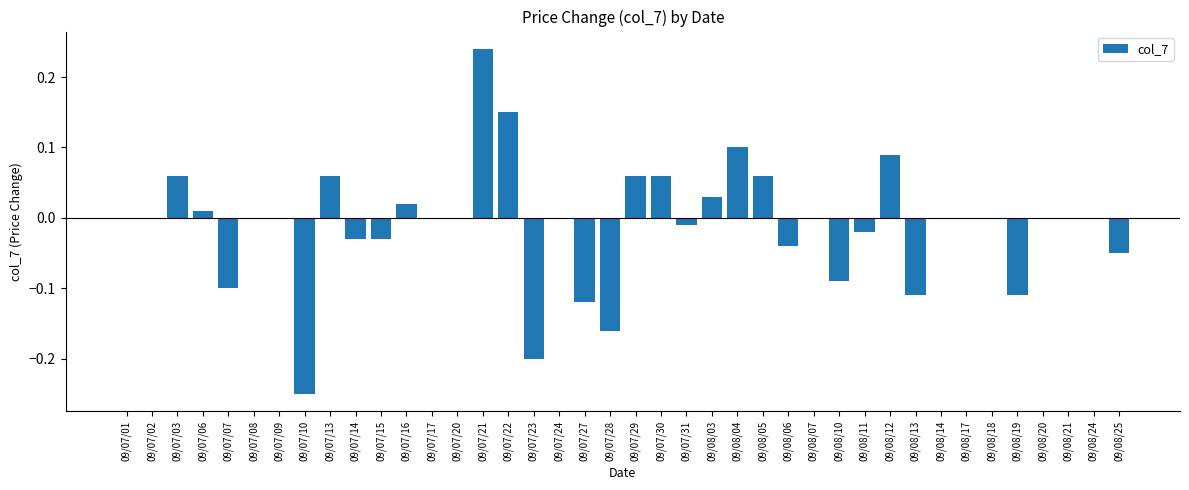

The chart shows a value of 0.1 at 09/08/05. True or false?

True